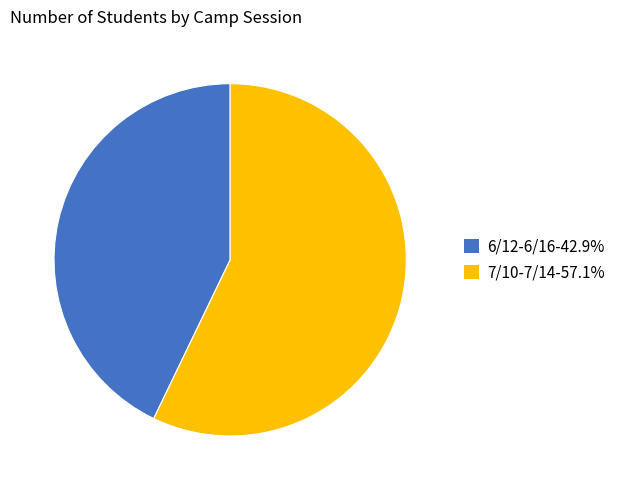

Which has a higher value, 6/12-6/16 or 7/10-7/14?

7/10-7/14